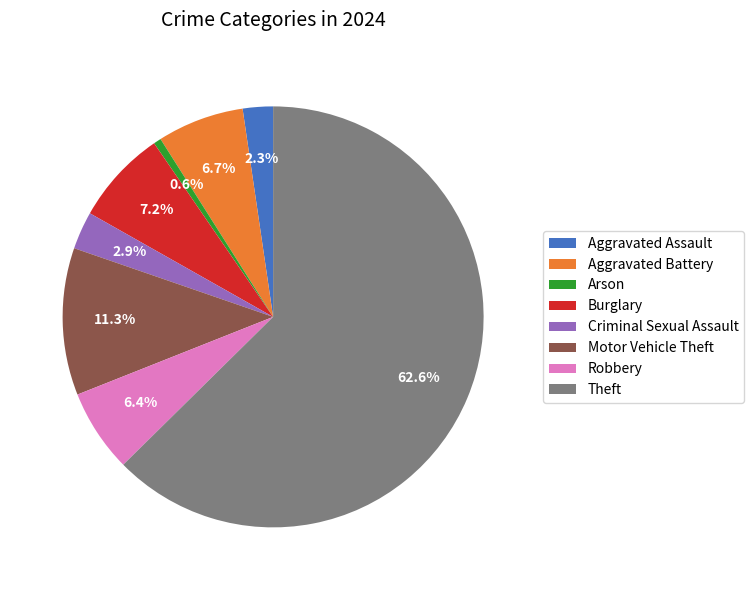

To the nearest percent, what is the combined percentage of Robbery and Aggravated Assault?

9%